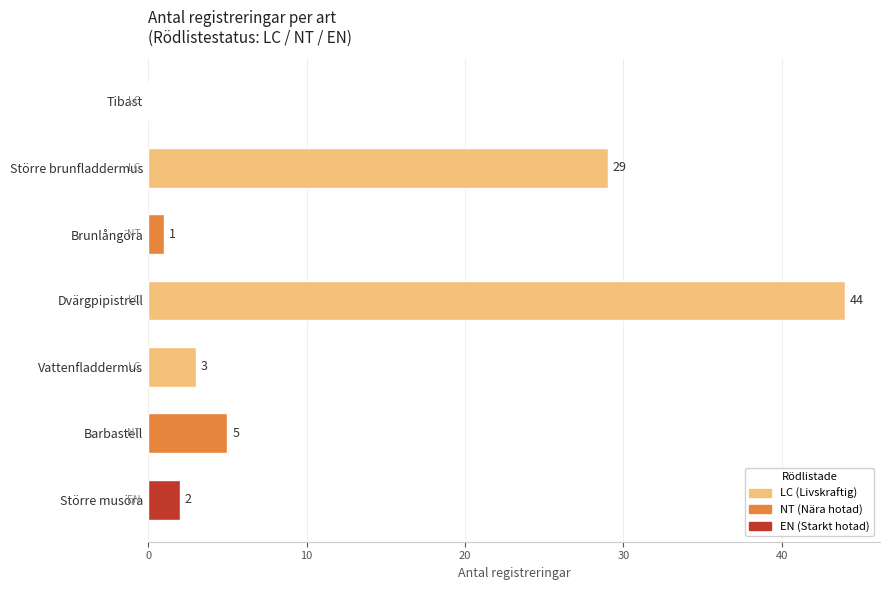

Which category has the highest value across all series?

Dvärgpipistrell